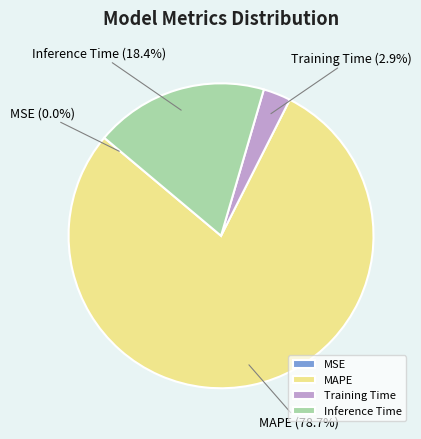

Which slice is the largest?

MAPE